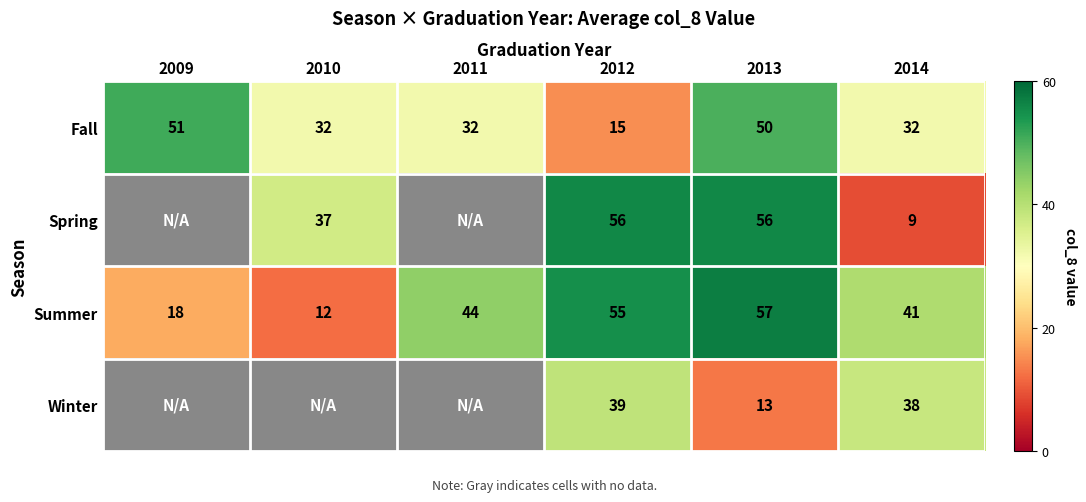

How many values in the Fall series are below 32?

1